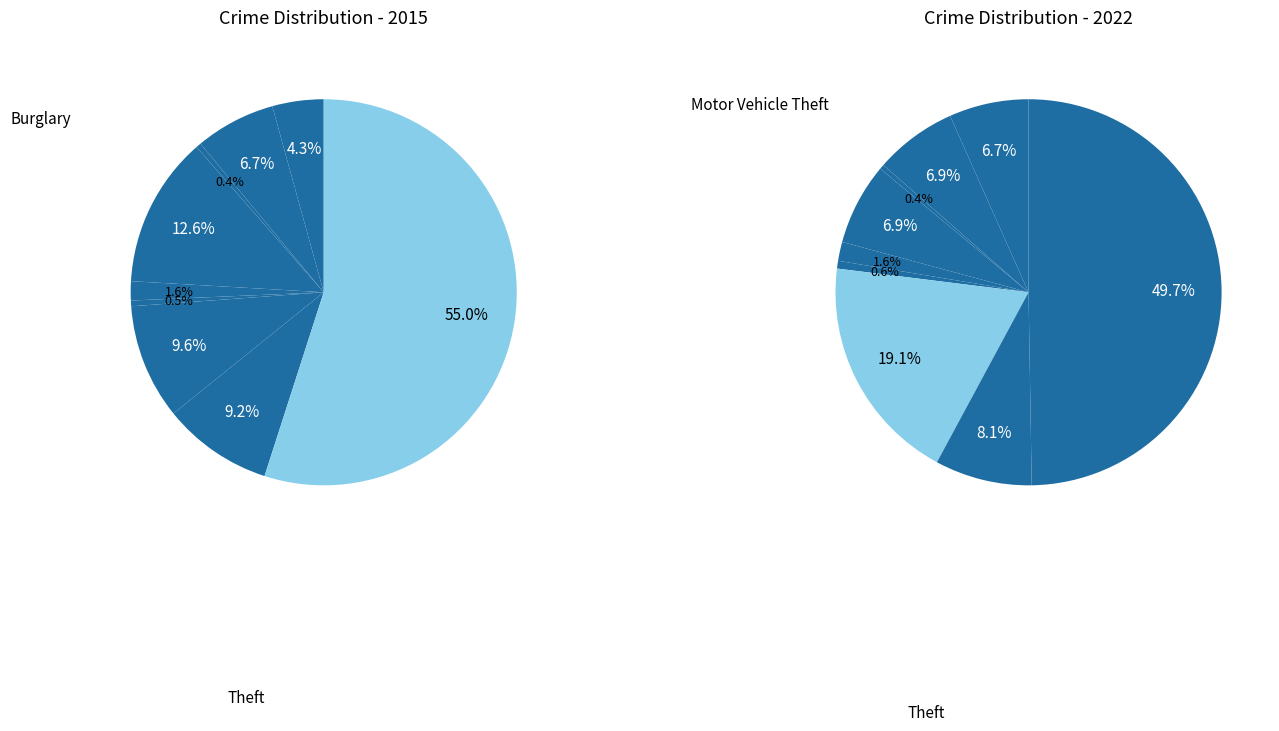

To the nearest percent, what portion does Aggravated Assault represent?

4%